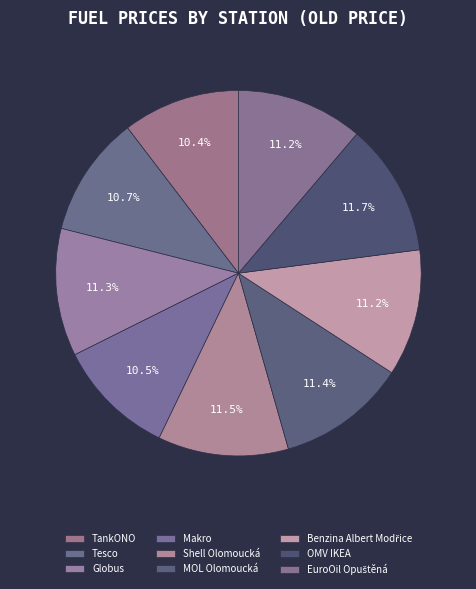

To the nearest percent, what percentage of the pie is Shell Olomoucká?

12%